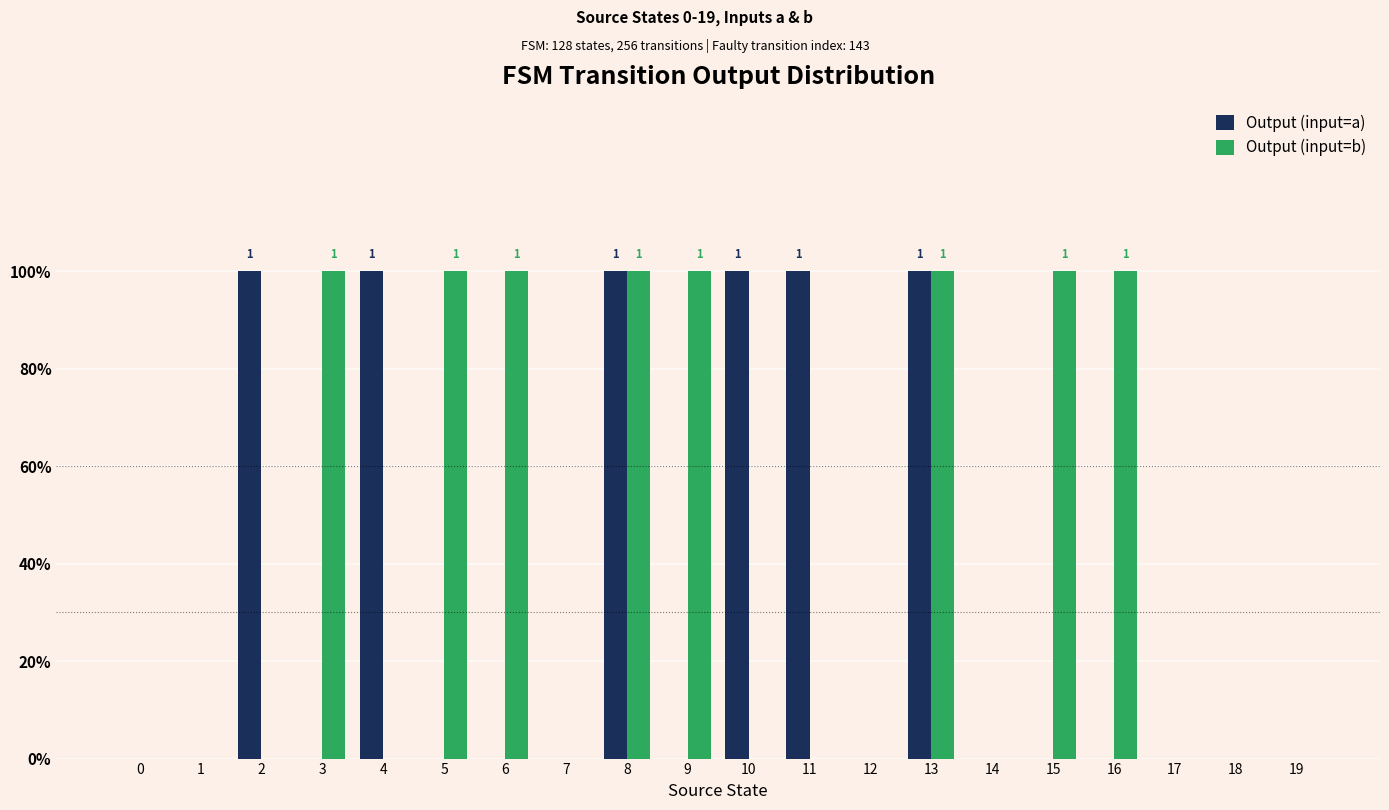

Which has a higher value, 1 or 6?

1